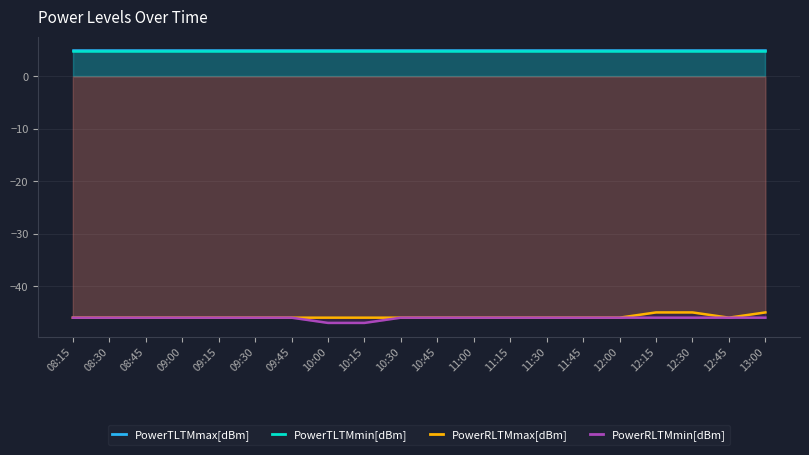

Which category has the lowest value in the PowerRLTMmax[dBm] series?

08:15